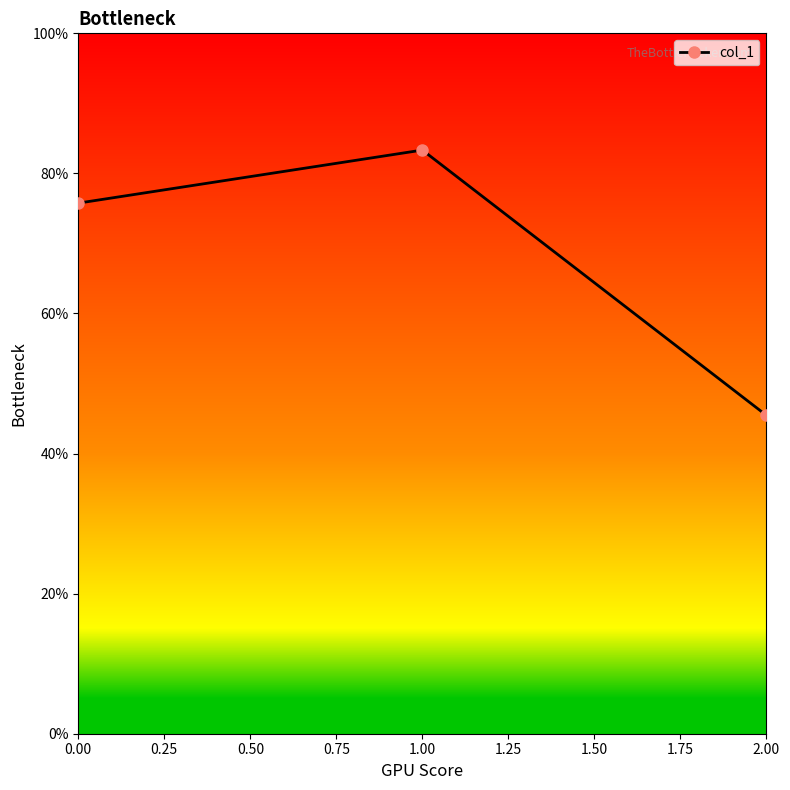

At which category does the chart reach its minimum across all series?

2.00